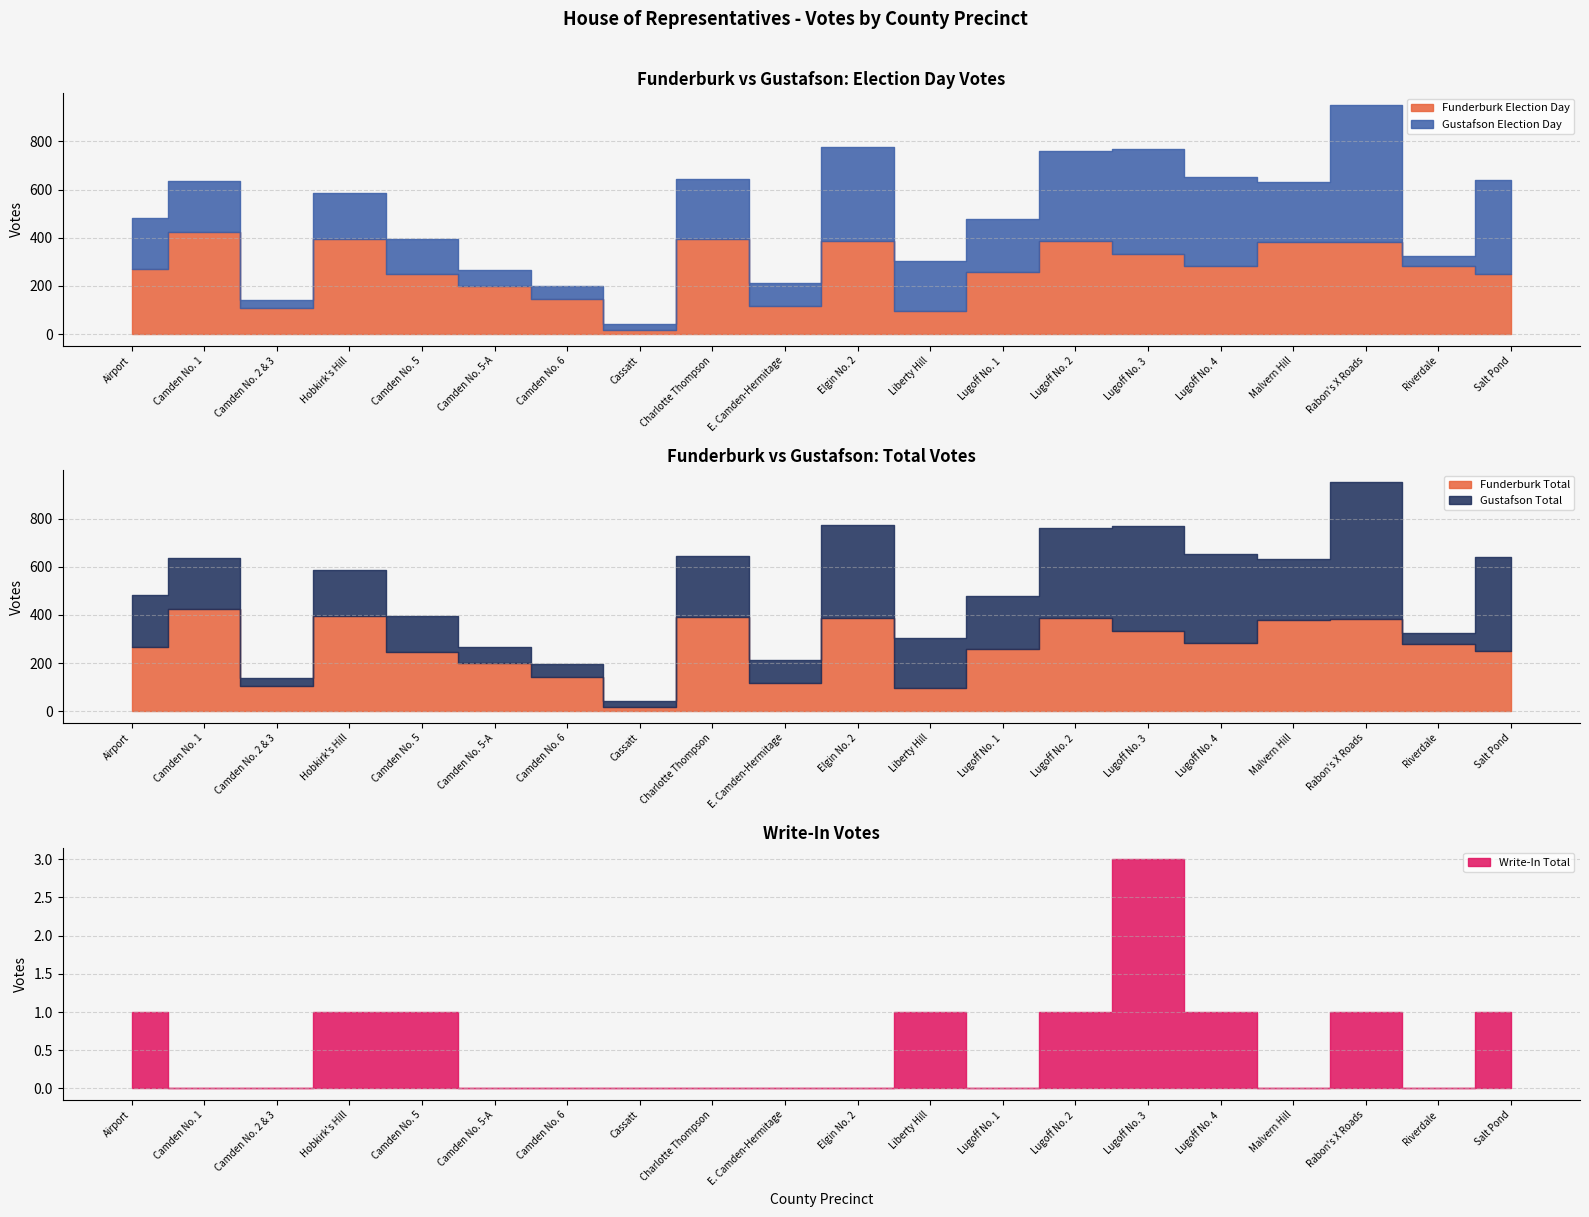

How many intersections are there between Gustafson Election Day and Funderburk Total?

9